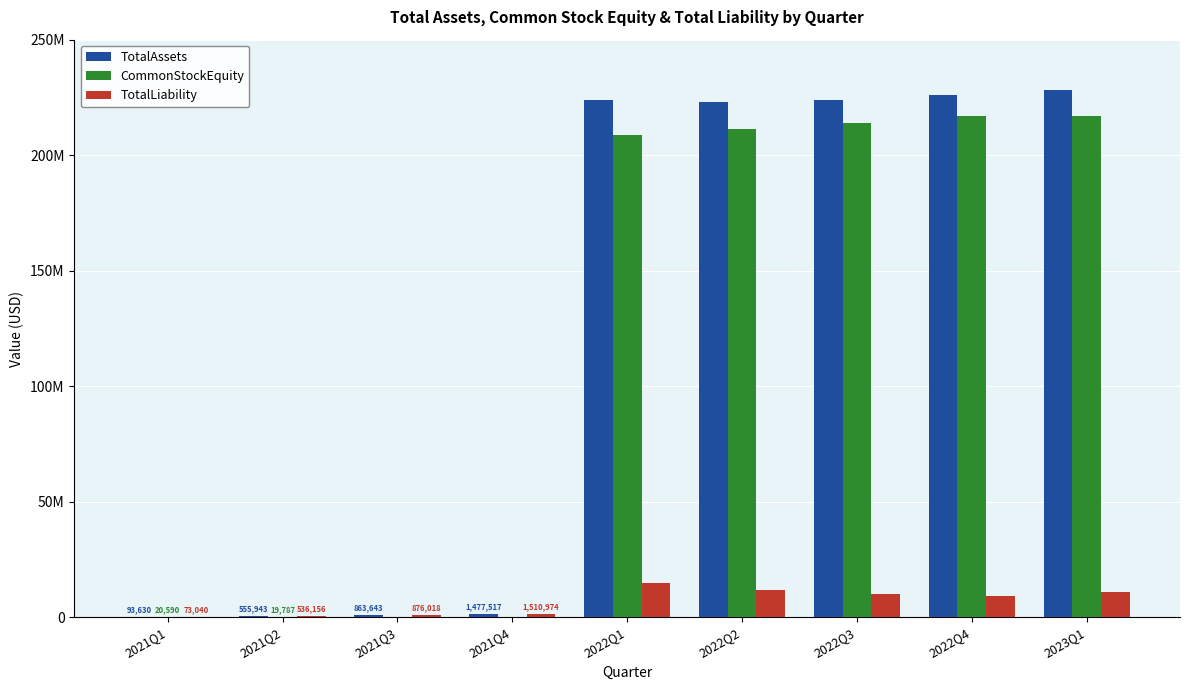

List the series in order of their peak value, highest first.

TotalAssets, CommonStockEquity, TotalLiability